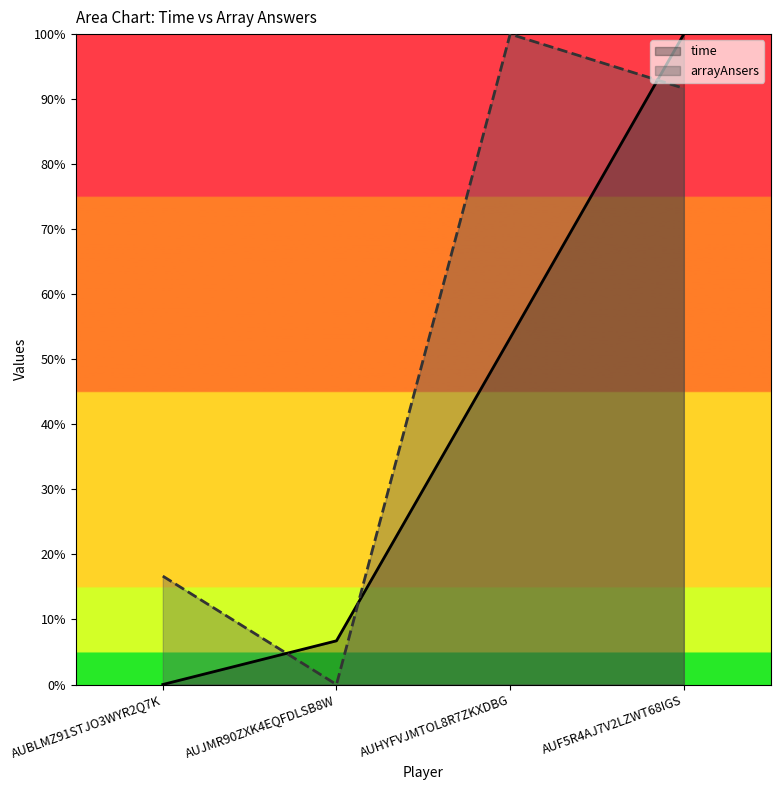

Rank the series by their maximum value, from lowest to highest.

arrayAnsers, time